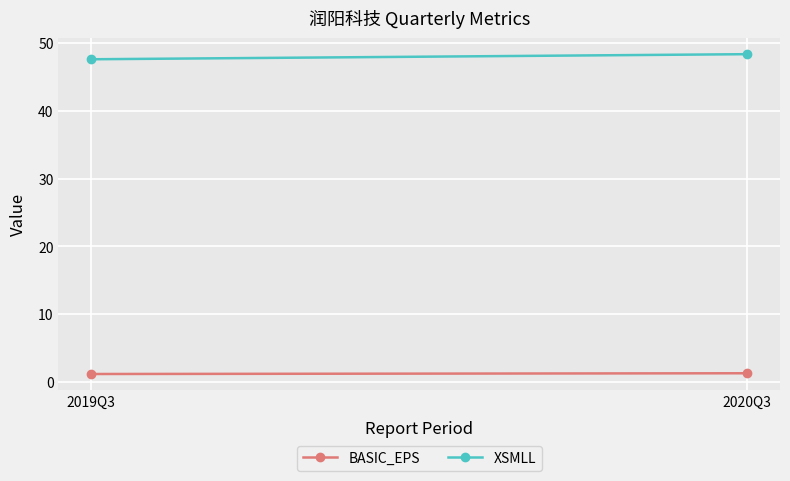

Between 2019Q3 and 2020Q3, which series saw the biggest shift?

XSMLL